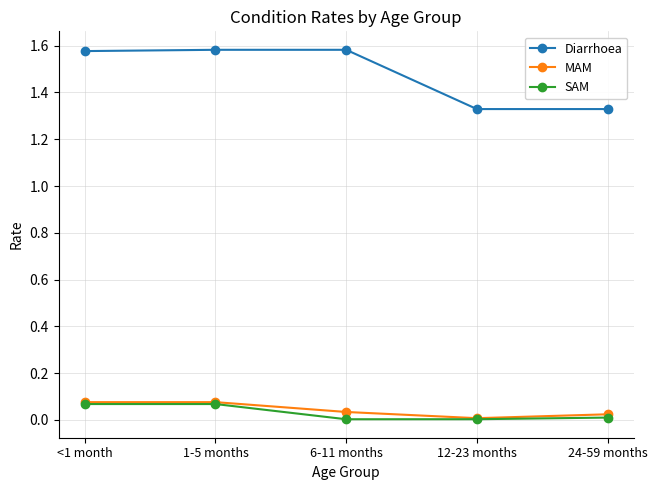

What is the label of the 4th point from the right?

1-5 months